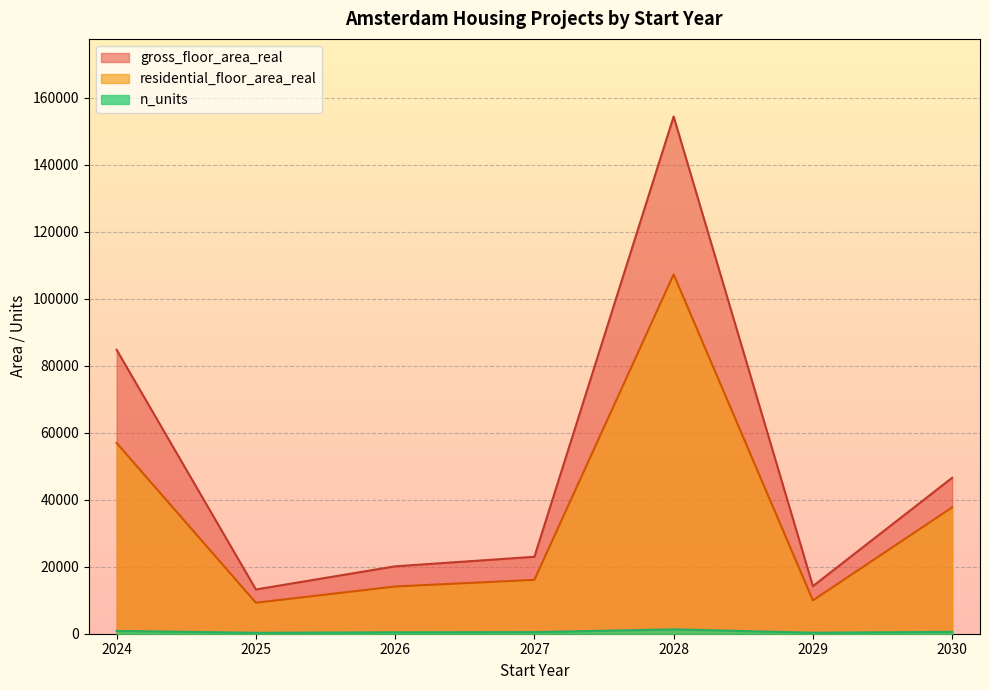

True or false: gross_floor_area_real and n_units cross at least once.

False